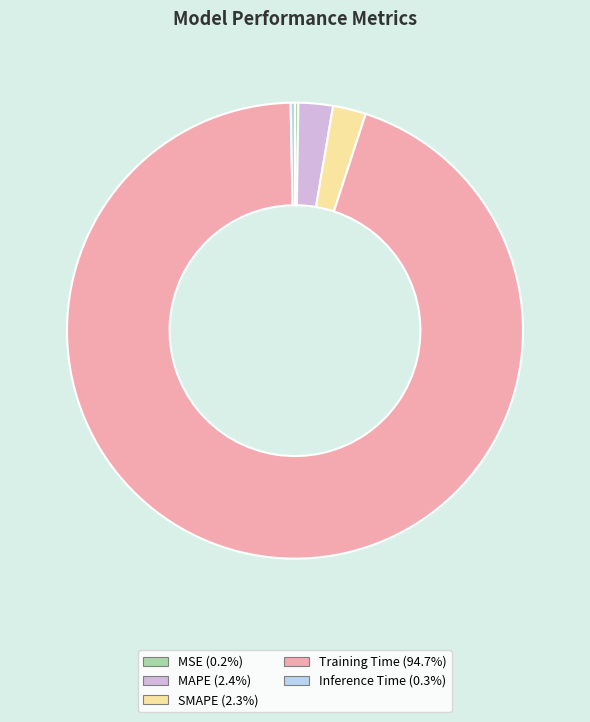

Which category has the biggest portion of the pie?

Training Time